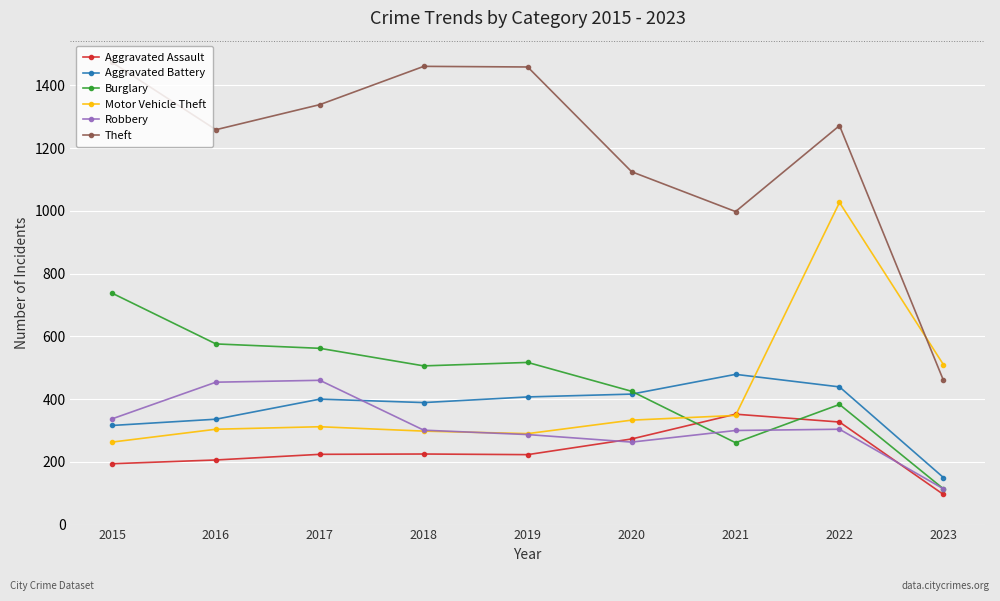

Is the value of Aggravated Battery at 2020 greater than the value of Aggravated Assault at 2021?

Yes